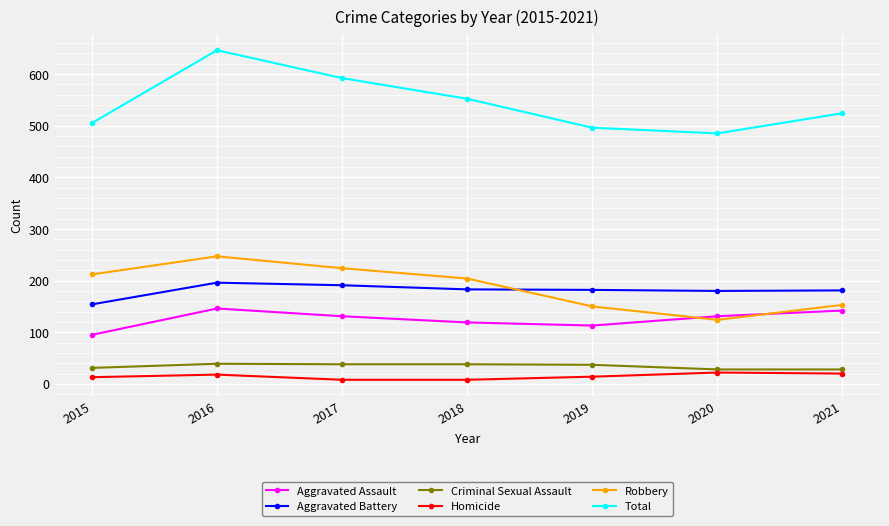

What is the minimum value shown in the chart?

8